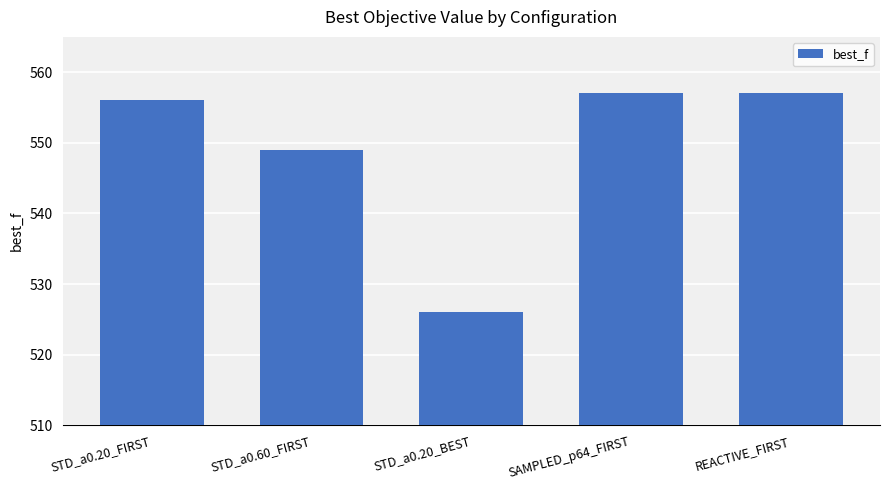

Reading left to right, what are all the values shown in this chart?

556	549	526	557	557